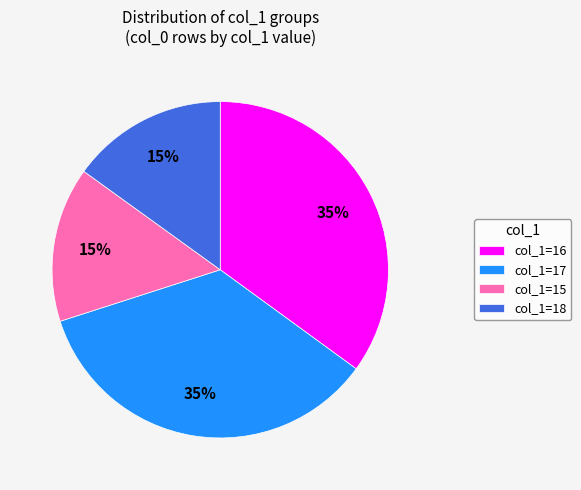

What is the ratio of the value at col_1=17 to the value at col_1=16?

1.0